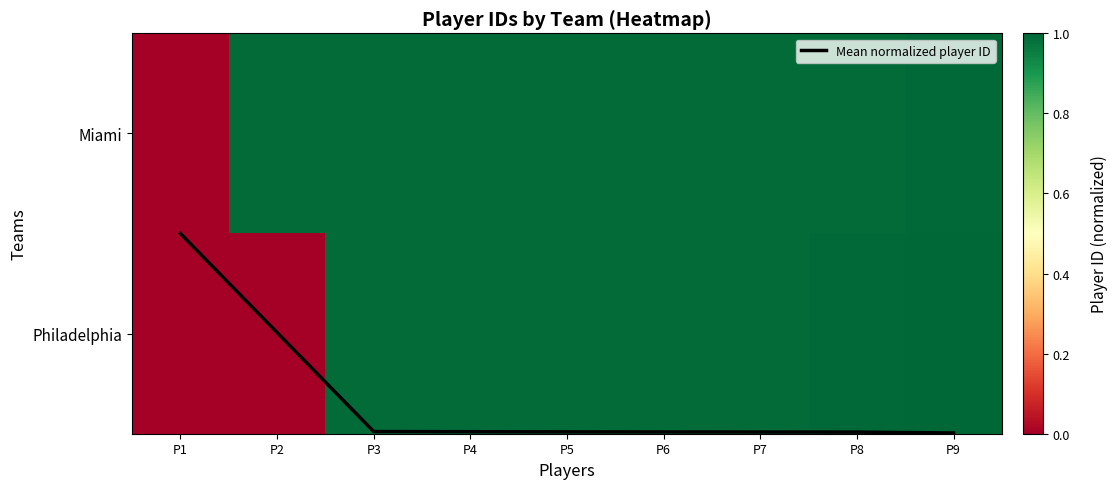

Between P6 and P1, which is larger?

P6